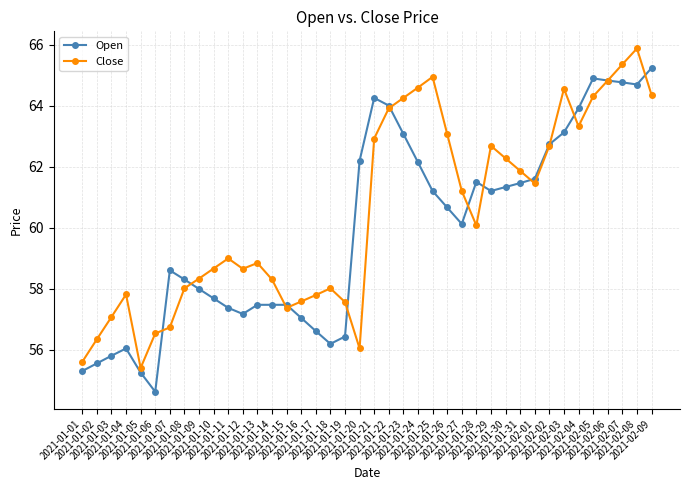

Where is the first local minimum for Open?

2021-01-06